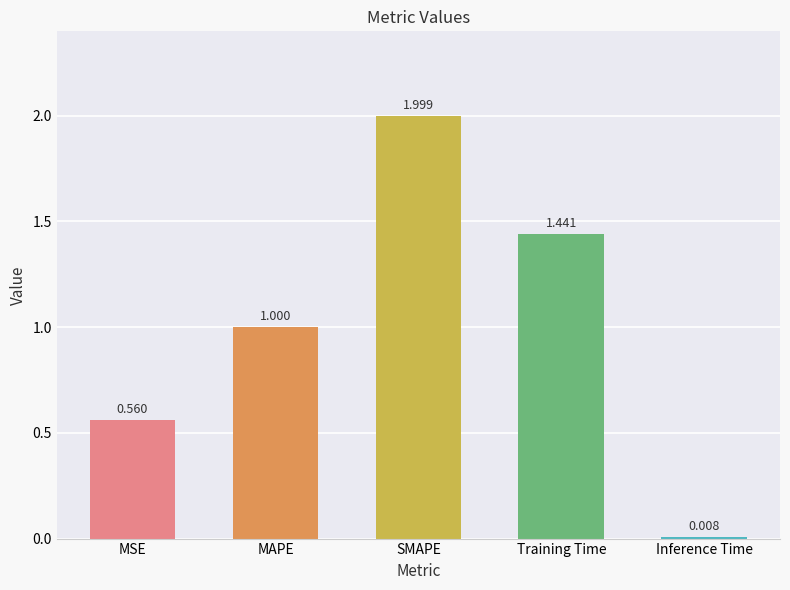

At which category does the chart reach its peak across all series?

SMAPE